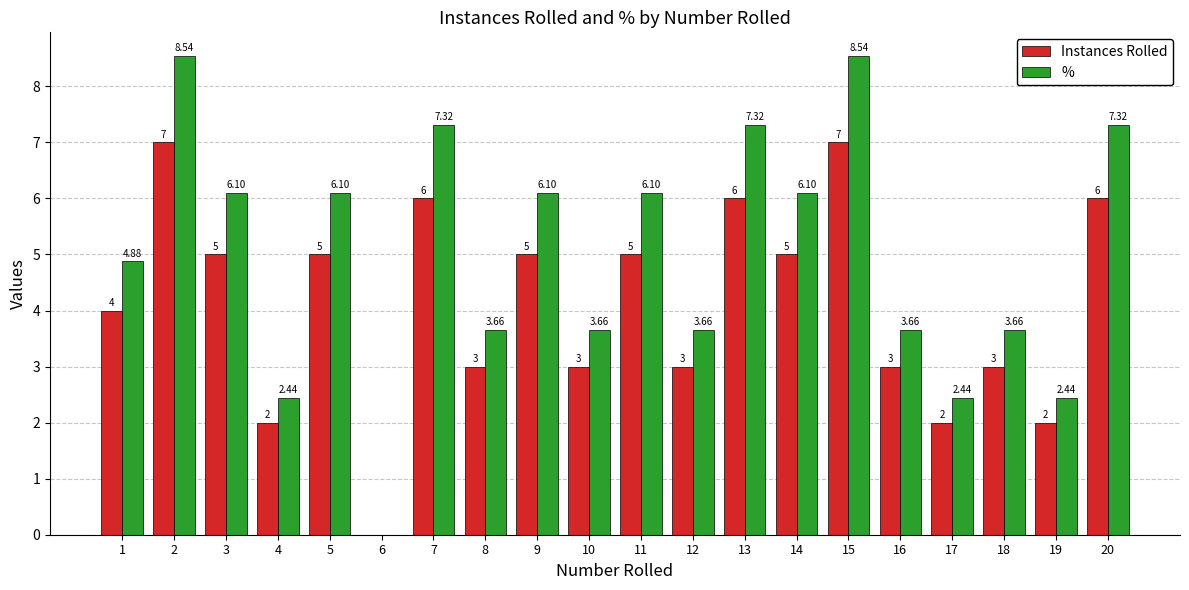

Does the chart contain stacked bars?

No